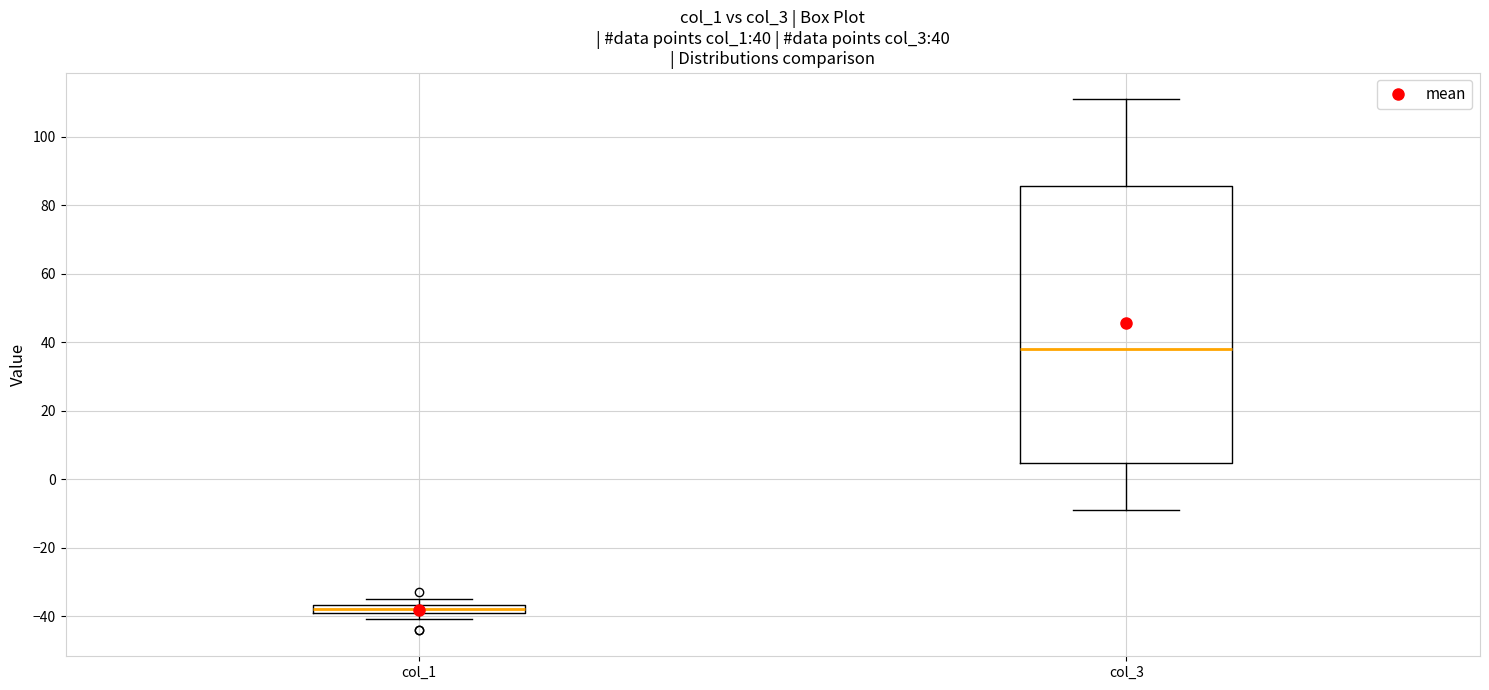

Comparing the boxes themselves (not the whiskers), which one is the tallest?

col_3